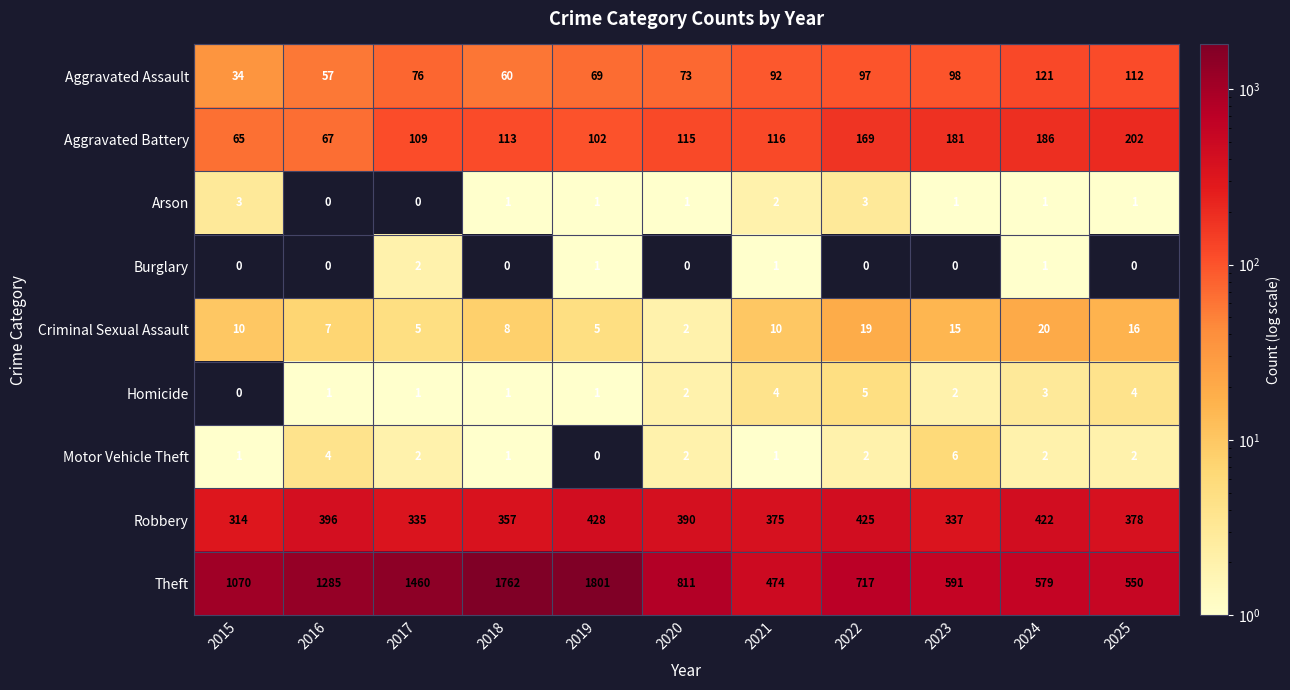

Which series has the largest total across all categories?

Theft